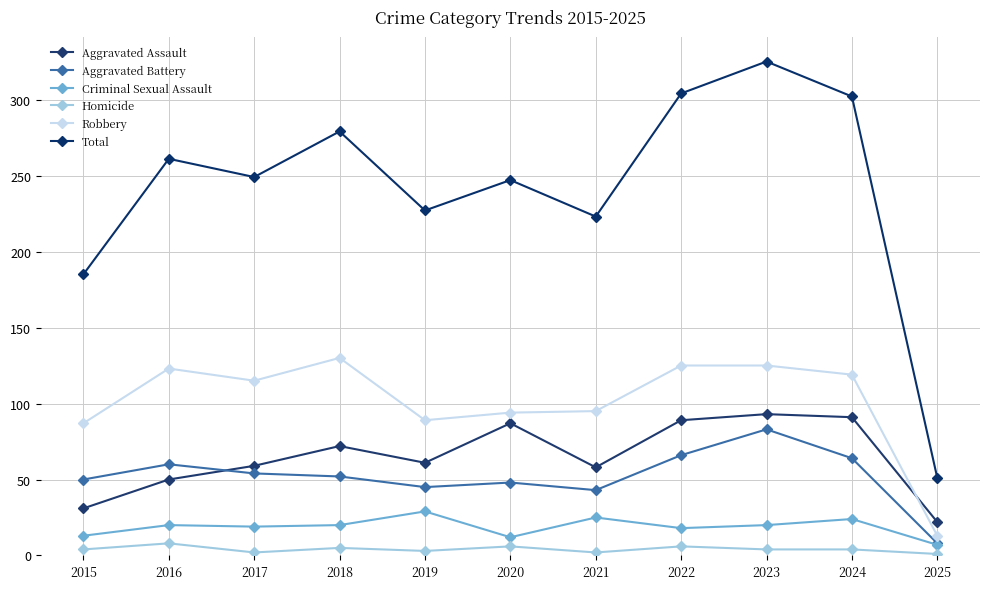

How many interior local peaks does the Total series have?

4